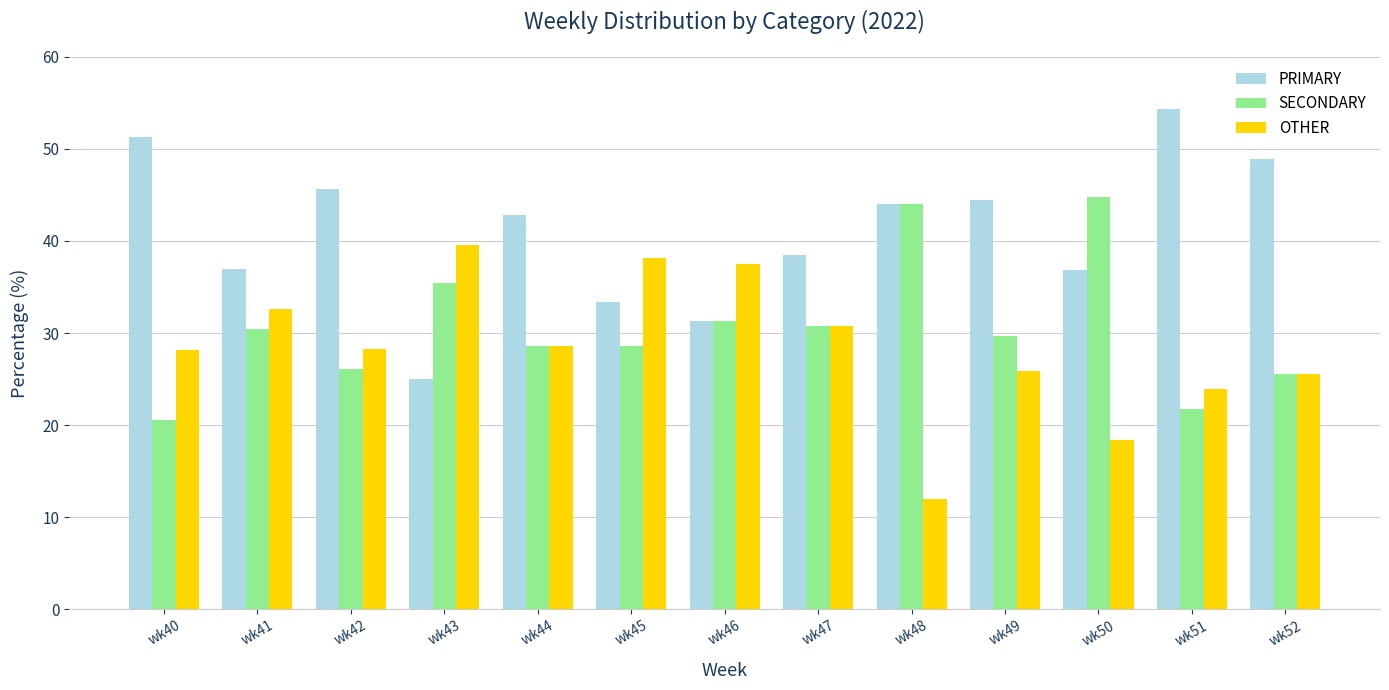

How many bars are there in each group?

3